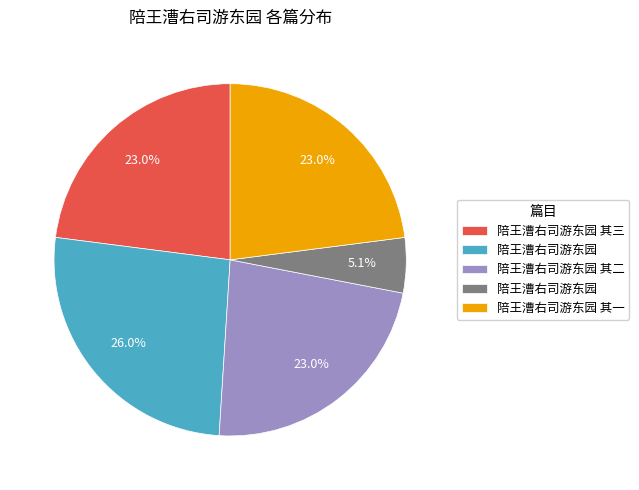

Does any single category account for the majority?

No